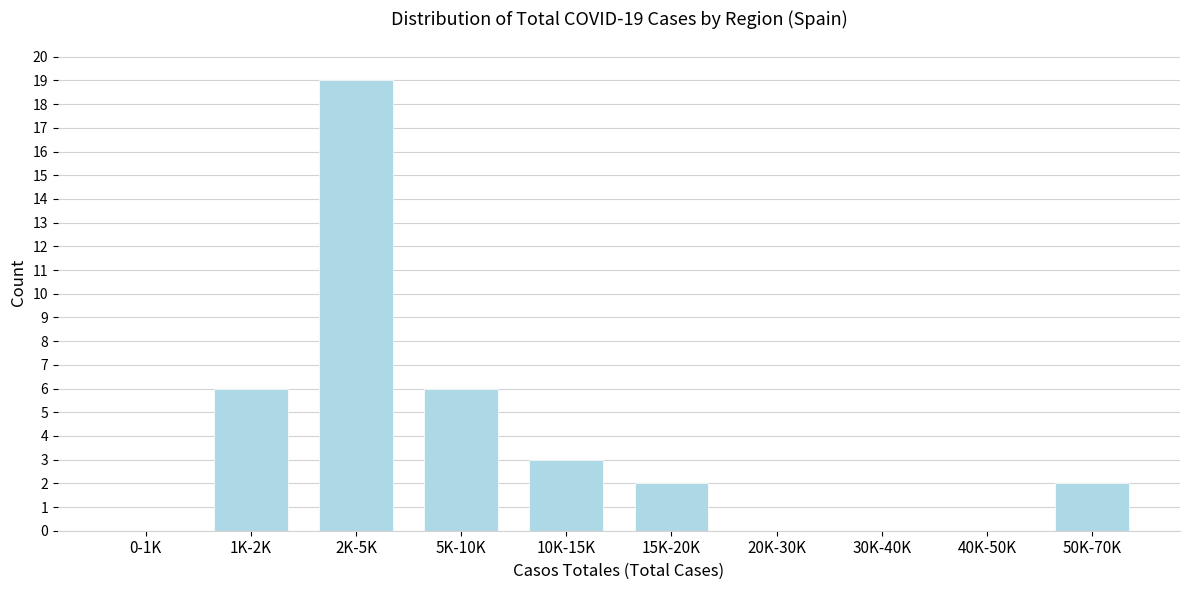

Reading left to right, what are all the values shown in this chart?

0-1K=0	1K-2K=6	2K-5K=19	5K-10K=6	10K-15K=3	15K-20K=2	20K-30K=0	30K-40K=0	40K-50K=0	50K-70K=2